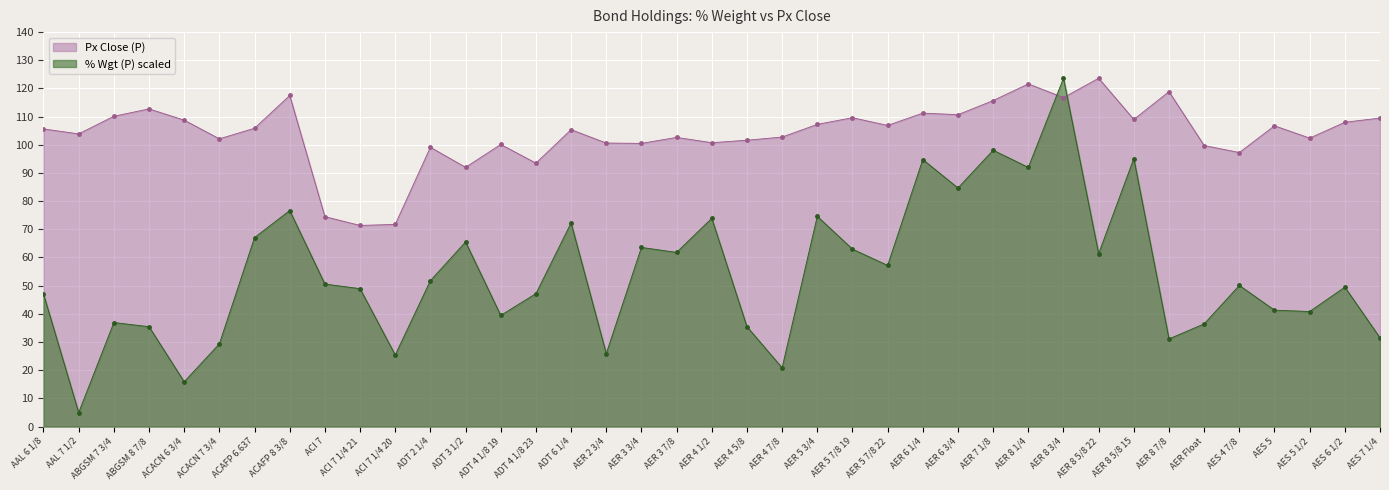

At AER 5 3/4, list the series in order from smallest to largest.

% Wgt (P) scaled, Px Close (P)